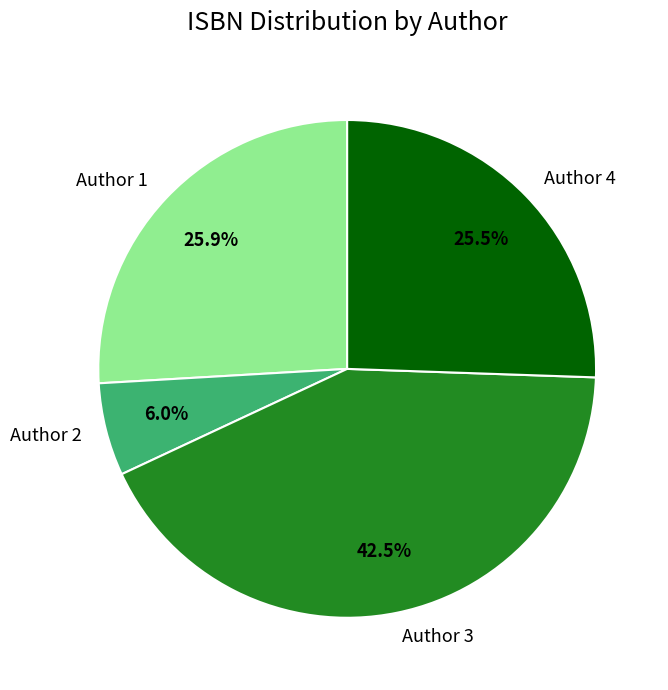

To the nearest percent, what is the difference between the Author 2 and Author 1 slice percentages?

20%